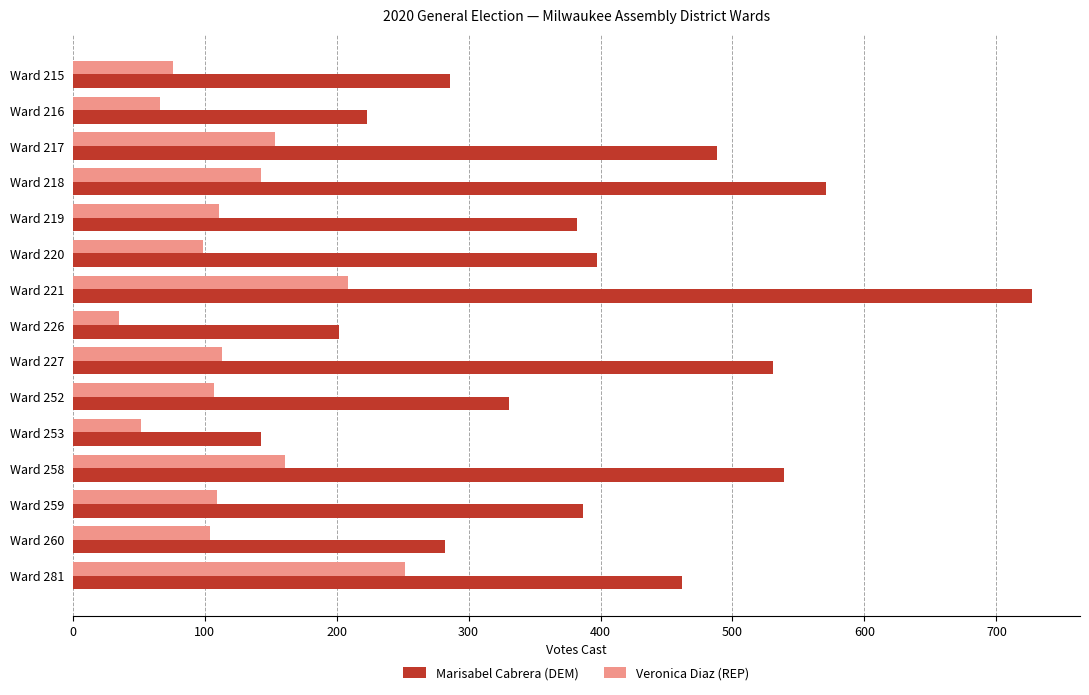

How many categories are shown in the chart?

15